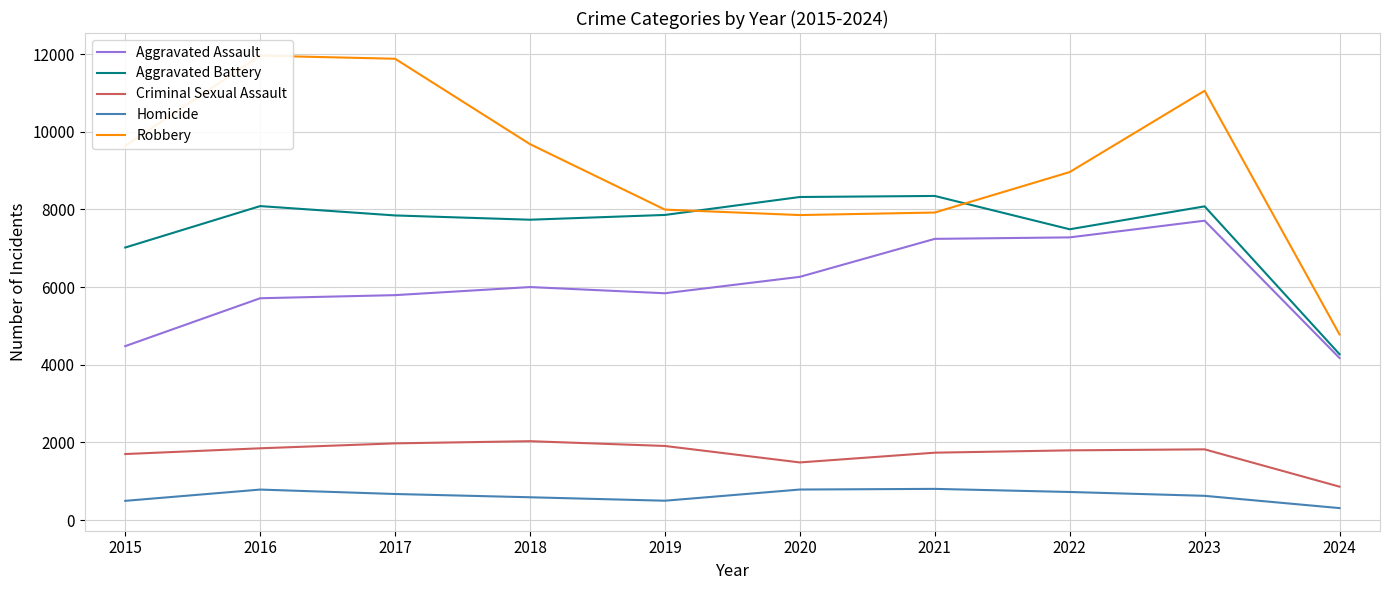

At 2019, list the series in order from largest to smallest.

Robbery, Aggravated Battery, Aggravated Assault, Criminal Sexual Assault, Homicide